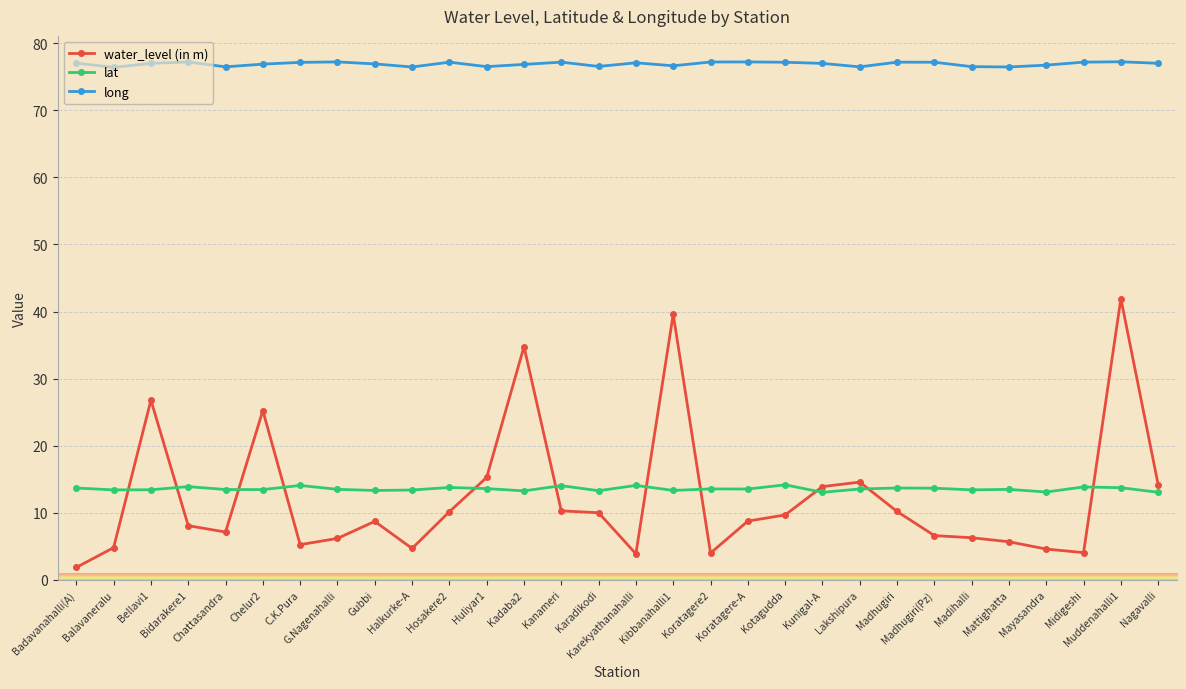

True or false: long and lat cross at least once.

False